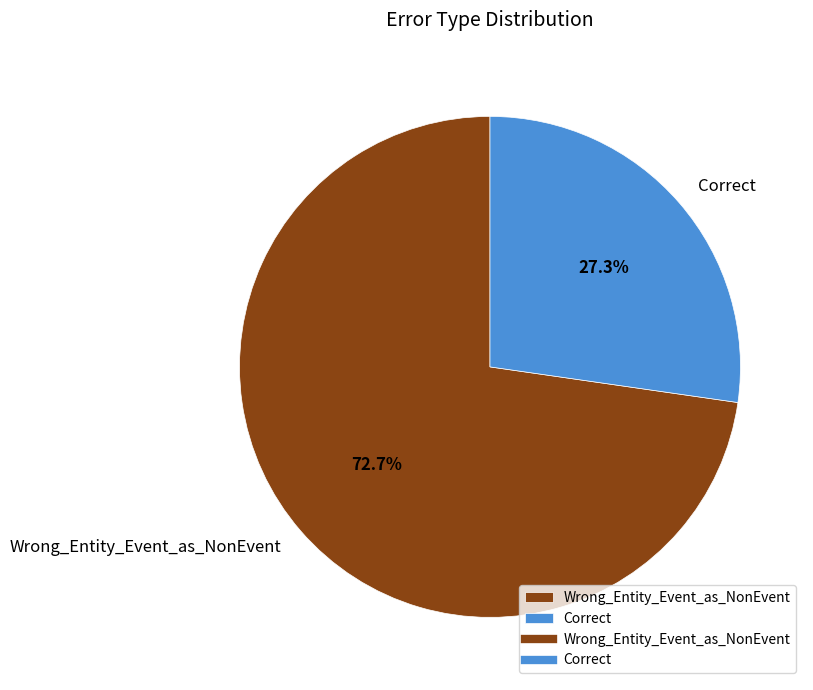

To the nearest percent, what is the average slice percentage?

50%